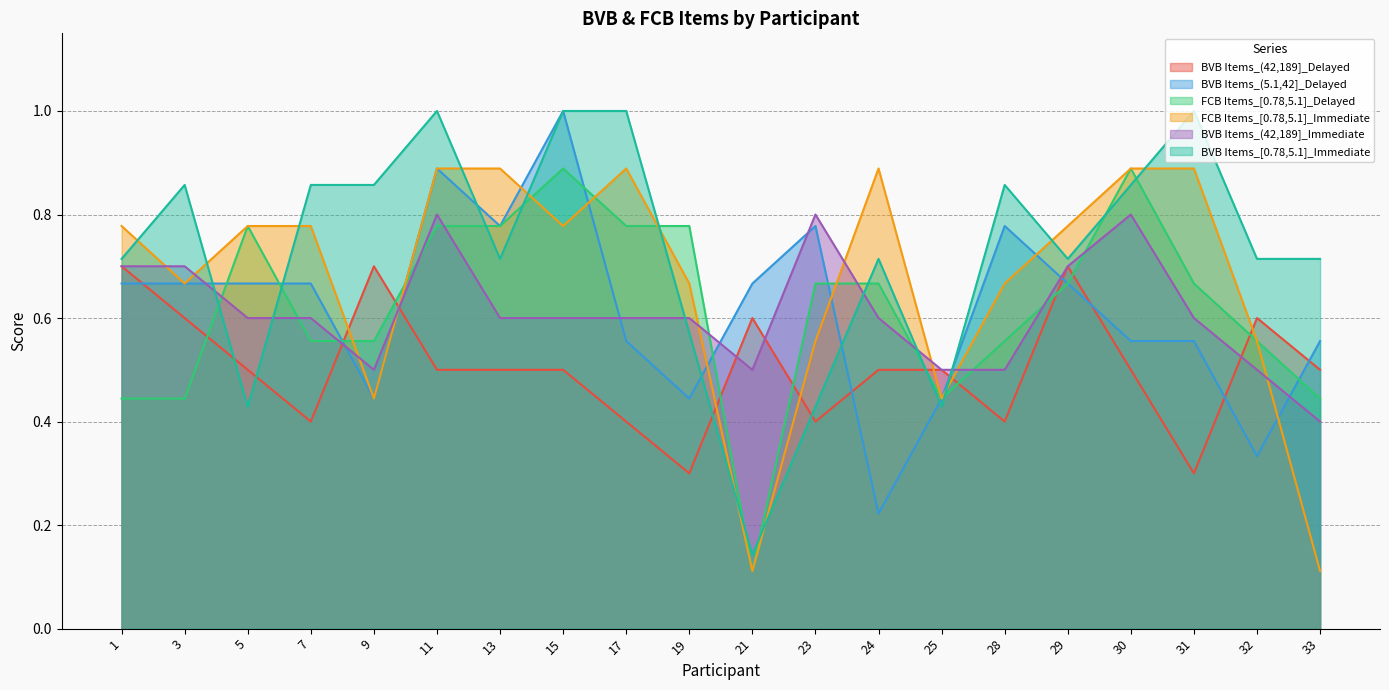

What is the value of the FCB Items_[0.78,5.1]_Delayed point at the 11th from the left?

0.1